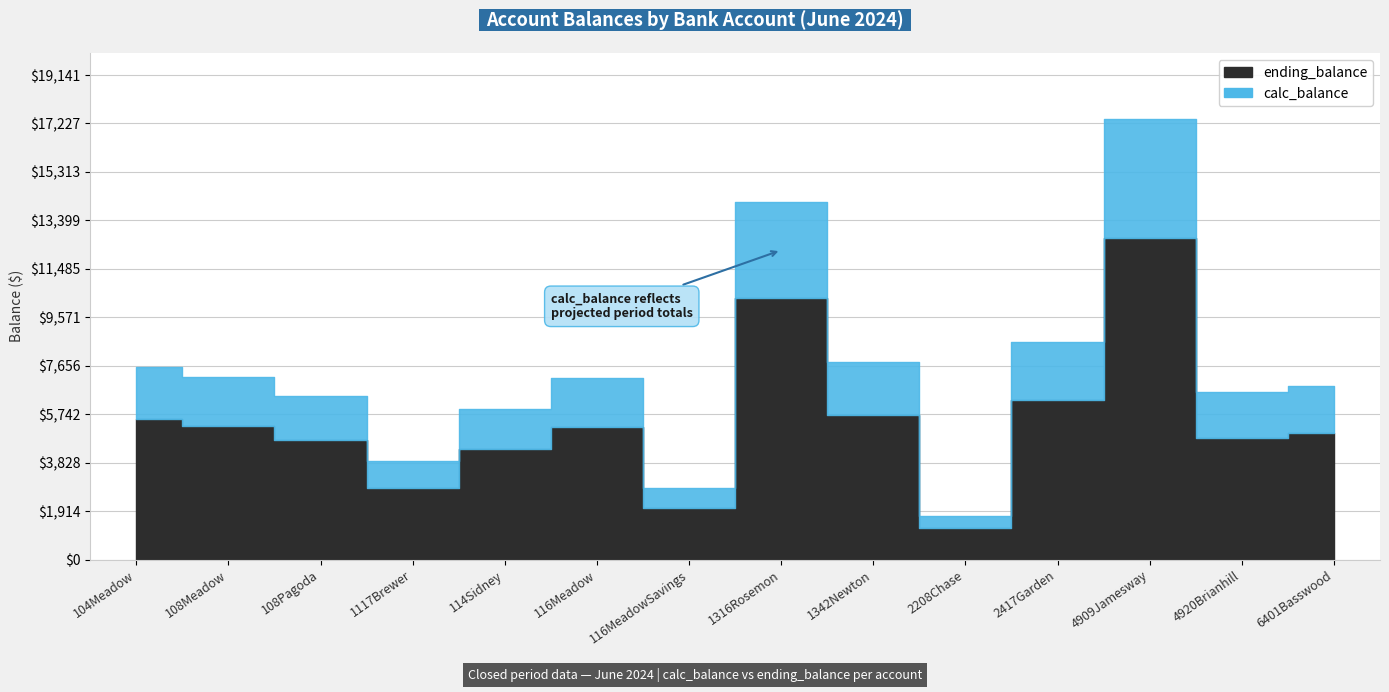

True or false: calc_balance and ending_balance cross at least once.

False